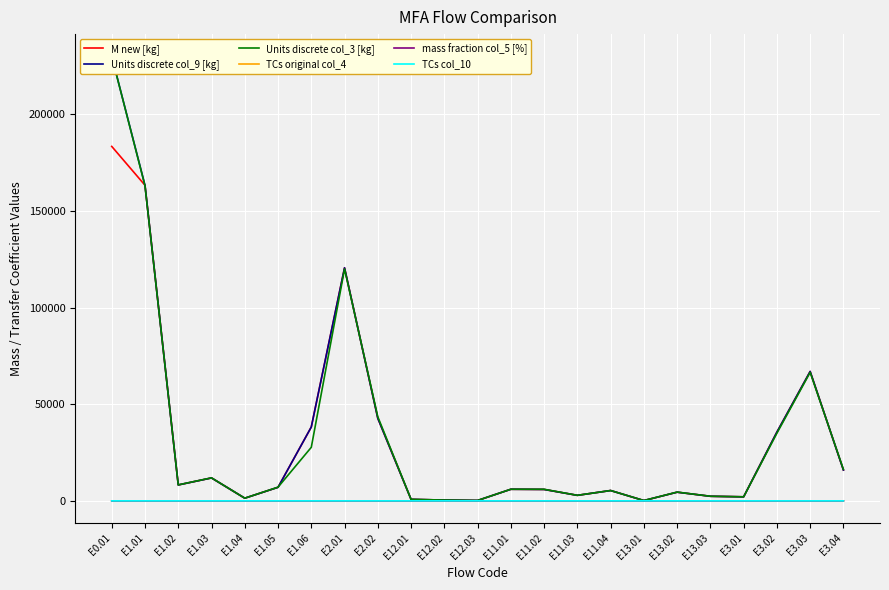

Count the number of categories in the chart.

23